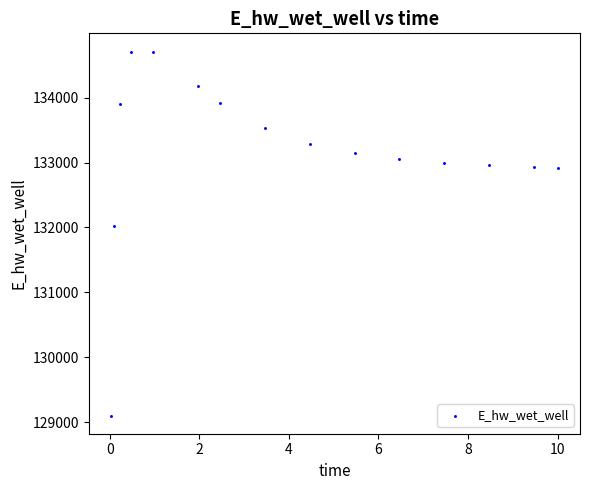

What Y value in the scatter plot is closest to 131906?

132029.0